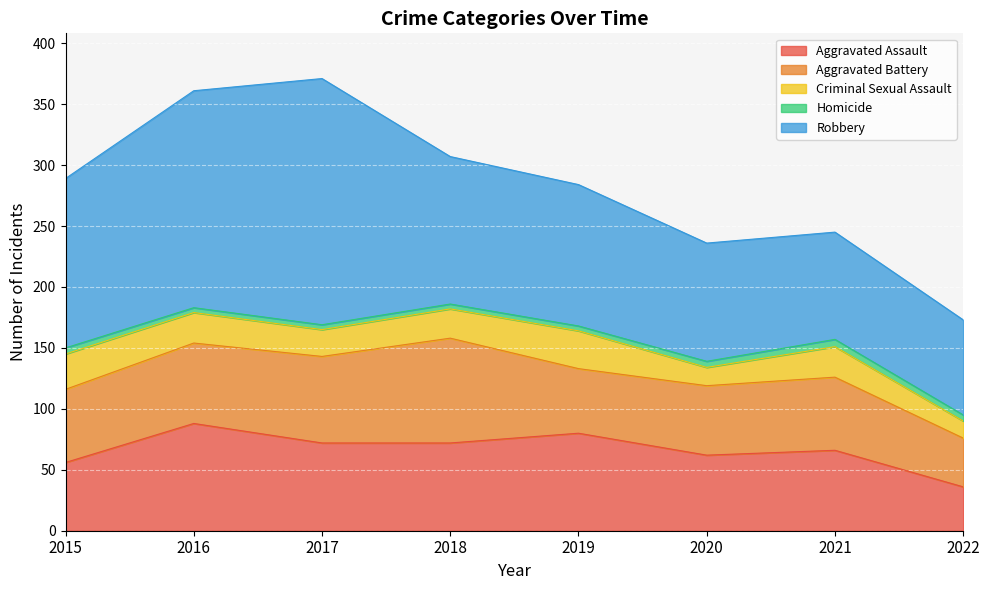

True or false: Homicide and Criminal Sexual Assault cross at least once.

False